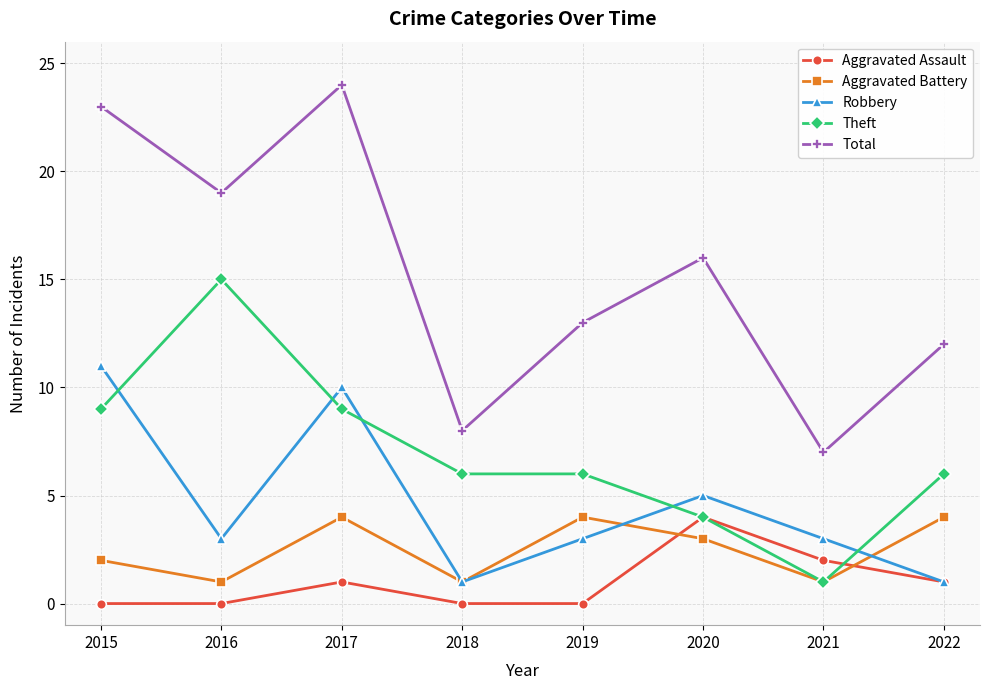

True or false: Aggravated Assault has a value of 1 at 2017.

True